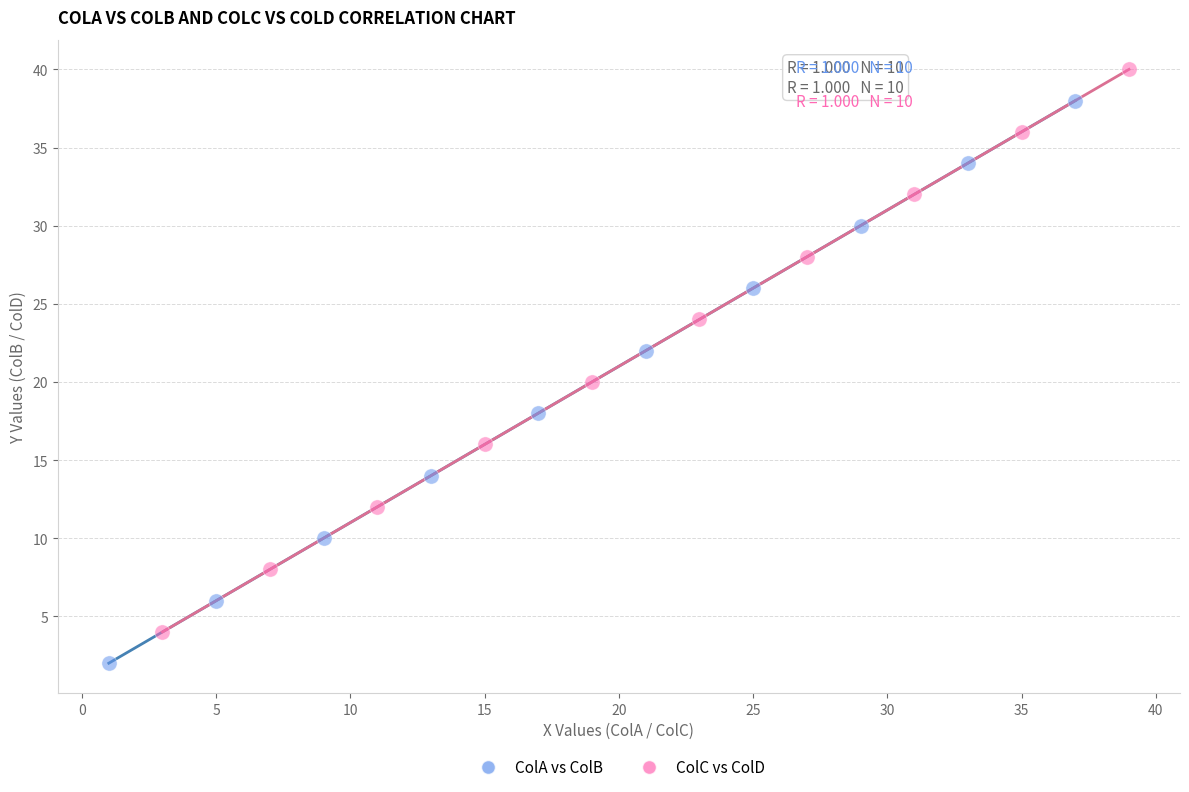

What are all the series names shown in the legend?

ColA vs ColB, ColC vs ColD